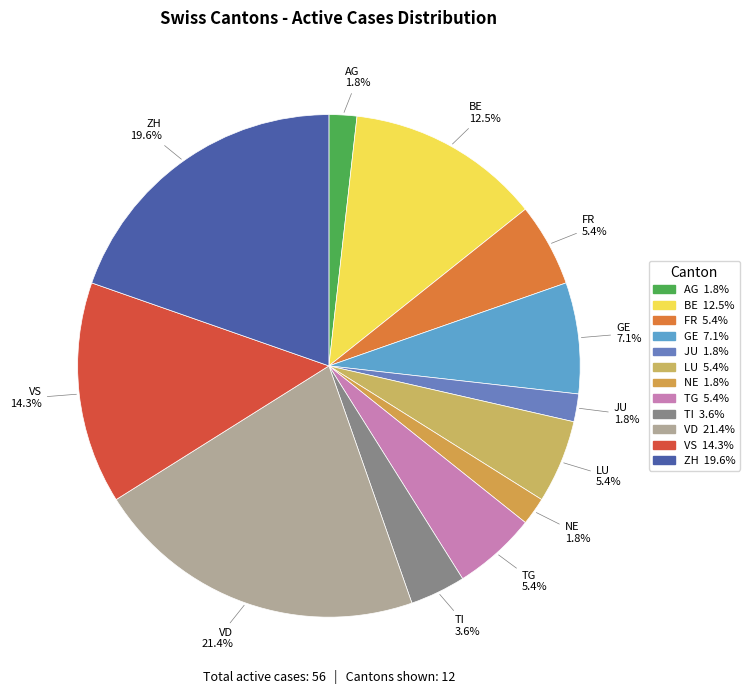

Count the number of slices in the pie.

12